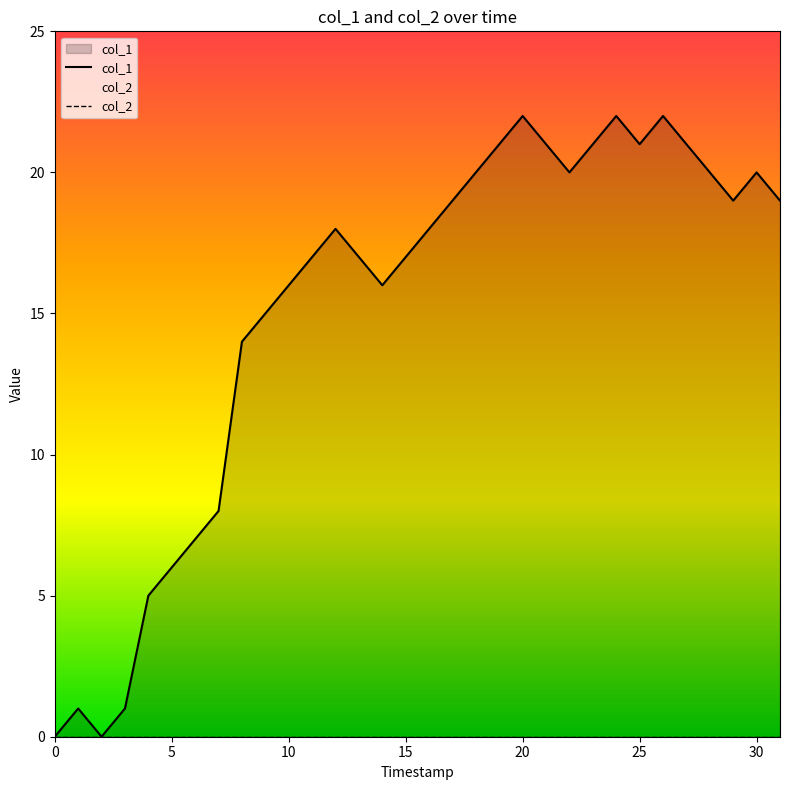

Which series changed the most between 8 and 13?

col_1